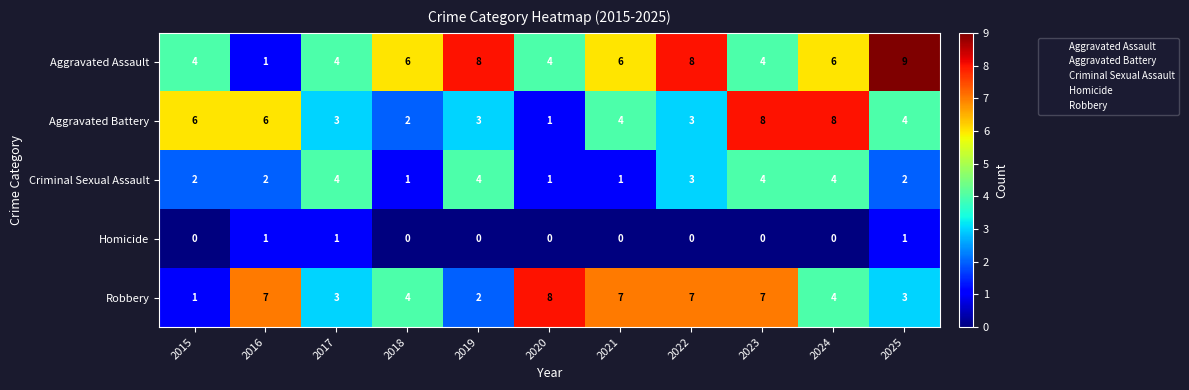

Which series has the largest total across all categories?

Aggravated Assault